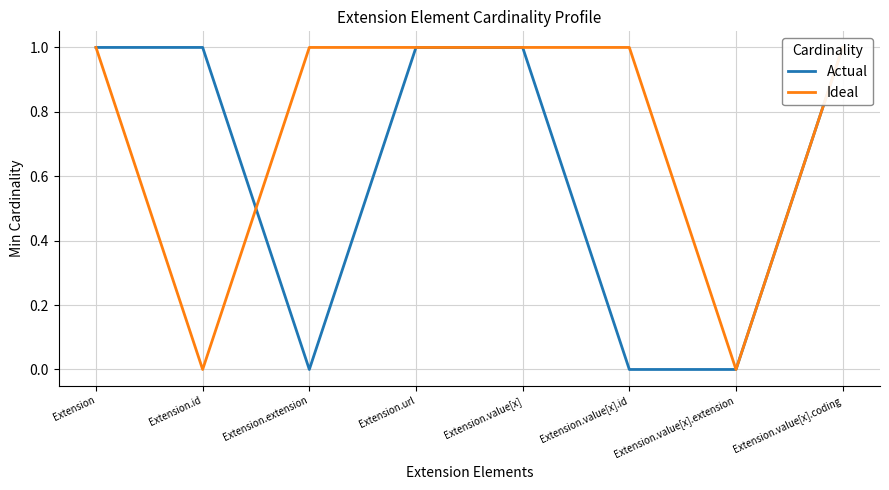

What is the total value across all series at Extension.url?

2